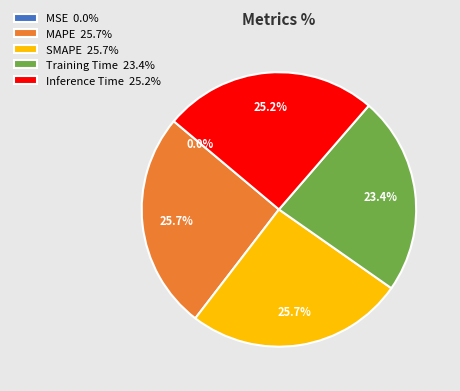

Do MAPE and SMAPE together represent more than half of the pie?

Yes